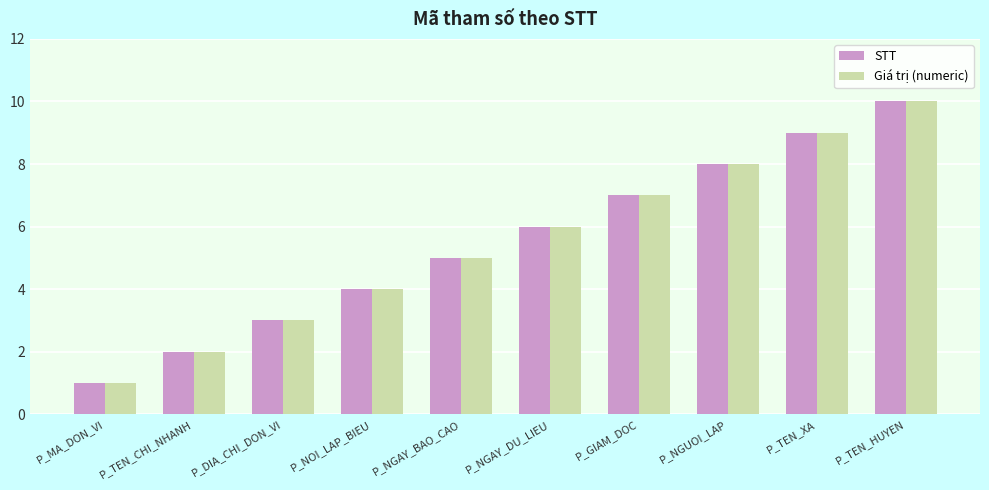

At which label does Giá trị (numeric) reach its peak?

P_TEN_HUYEN